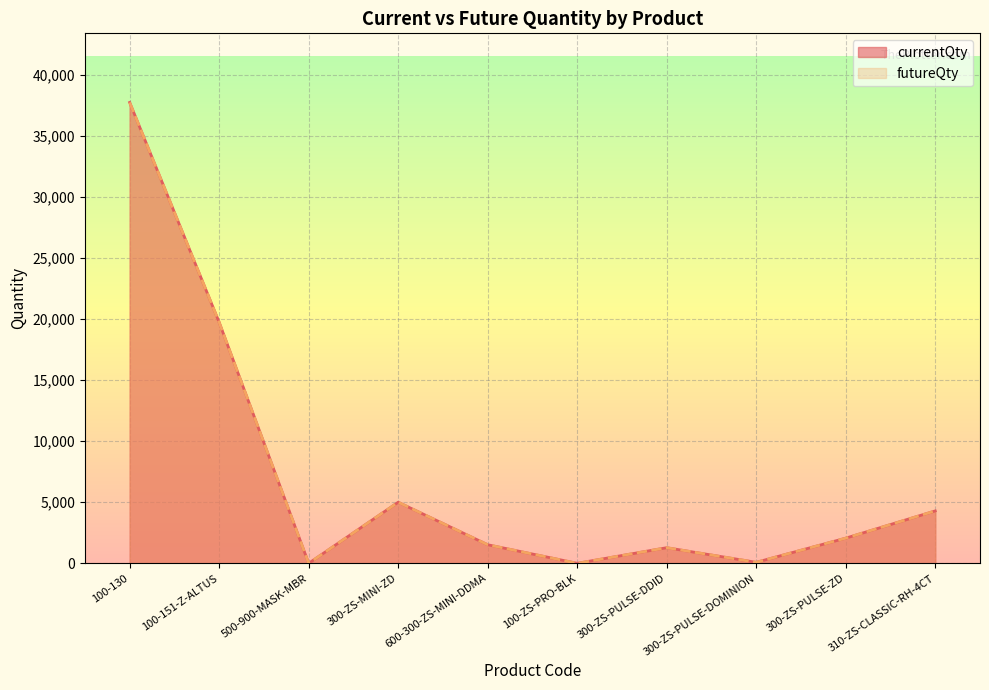

True or false: futureQty and currentQty intersect in this chart.

False